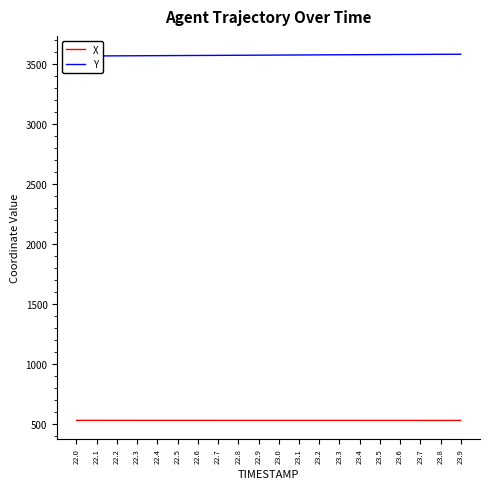

True or false: Y and X intersect in this chart.

False